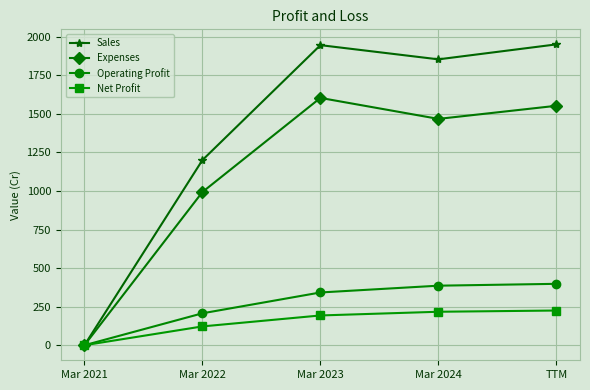

What is the difference between the highest and lowest values at TTM?

1725